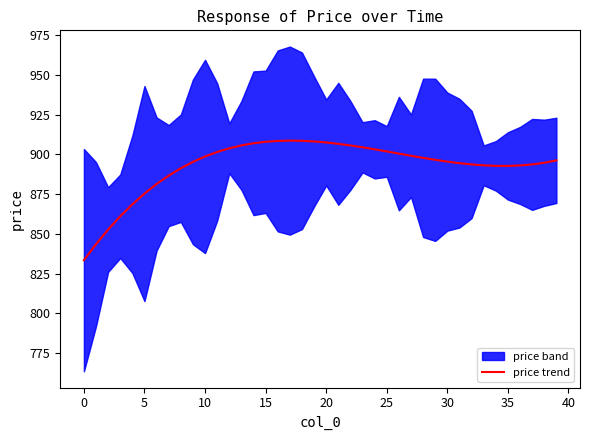

Read the value at 15.

868.6